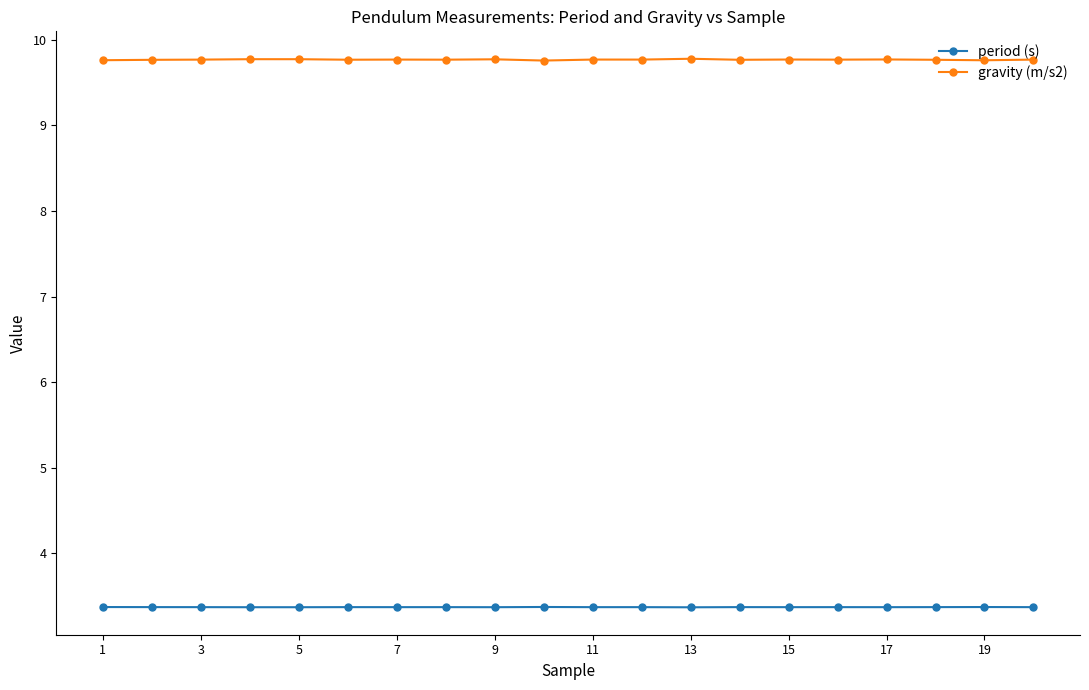

Count the number of categories in the chart.

20